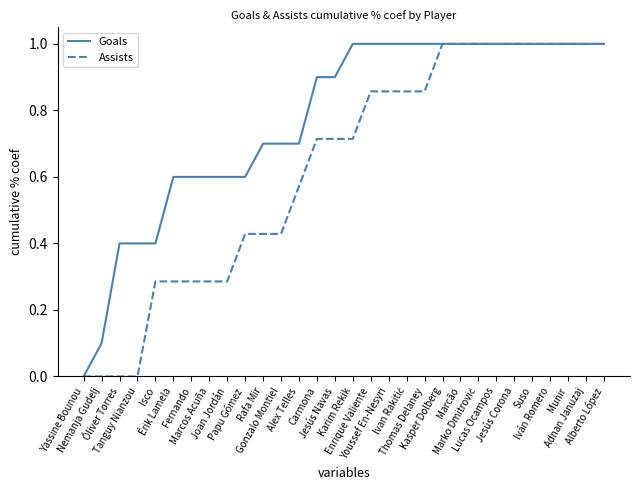

How many lines are shown in the chart?

2